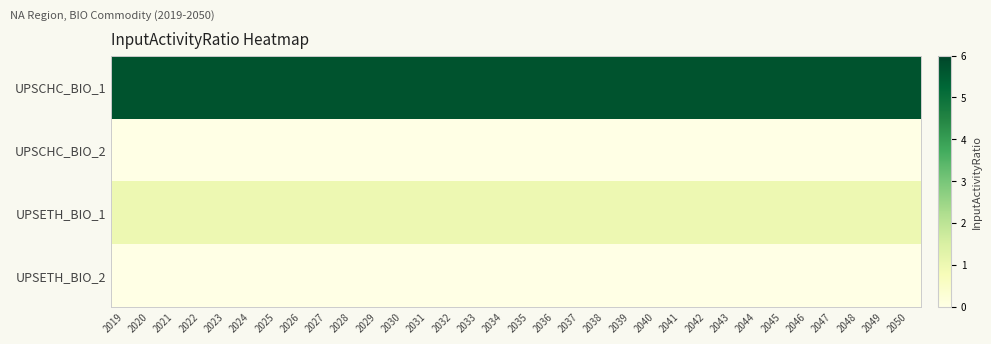

Reading right to left, transcribe all the data shown in this chart.

UPSCHC_BIO_1: 2050=5.7	2049=5.7	2048=5.7	2047=5.7	2046=5.7	2045=5.7	2044=5.7	2043=5.7	2042=5.7	2041=5.7	2040=5.7	2039=5.7	2038=5.7	2037=5.7	2036=5.7	2035=5.7	2034=5.7	2033=5.7	2032=5.7	2031=5.7	2030=5.7	2029=5.7	2028=5.7	2027=5.7	2026=5.7	2025=5.7	2024=5.7	2023=5.7	2022=5.7	2021=5.7	2020=5.7	2019=5.7
UPSCHC_BIO_2: 2050=0.0	2049=0.0	2048=0.0	2047=0.0	2046=0.0	2045=0.0	2044=0.0	2043=0.0	2042=0.0	2041=0.0	2040=0.0	2039=0.0	2038=0.0	2037=0.0	2036=0.0	2035=0.0	2034=0.0	2033=0.0	2032=0.0	2031=0.0	2030=0.0	2029=0.0	2028=0.0	2027=0.0	2026=0.0	2025=0.0	2024=0.0	2023=0.0	2022=0.0	2021=0.0	2020=0.0	2019=0.0
UPSETH_BIO_1: 2050=1.0	2049=1.0	2048=1.0	2047=1.0	2046=1.0	2045=1.0	2044=1.0	2043=1.0	2042=1.0	2041=1.0	2040=1.0	2039=1.0	2038=1.0	2037=1.0	2036=1.0	2035=1.0	2034=1.0	2033=1.0	2032=1.0	2031=1.0	2030=1.0	2029=1.0	2028=1.0	2027=1.0	2026=1.0	2025=1.0	2024=1.0	2023=1.0	2022=1.0	2021=1.0	2020=1.0	2019=1.0
UPSETH_BIO_2: 2050=0.0	2049=0.0	2048=0.0	2047=0.0	2046=0.0	2045=0.0	2044=0.0	2043=0.0	2042=0.0	2041=0.0	2040=0.0	2039=0.0	2038=0.0	2037=0.0	2036=0.0	2035=0.0	2034=0.0	2033=0.0	2032=0.0	2031=0.0	2030=0.0	2029=0.0	2028=0.0	2027=0.0	2026=0.0	2025=0.0	2024=0.0	2023=0.0	2022=0.0	2021=0.0	2020=0.0	2019=0.0